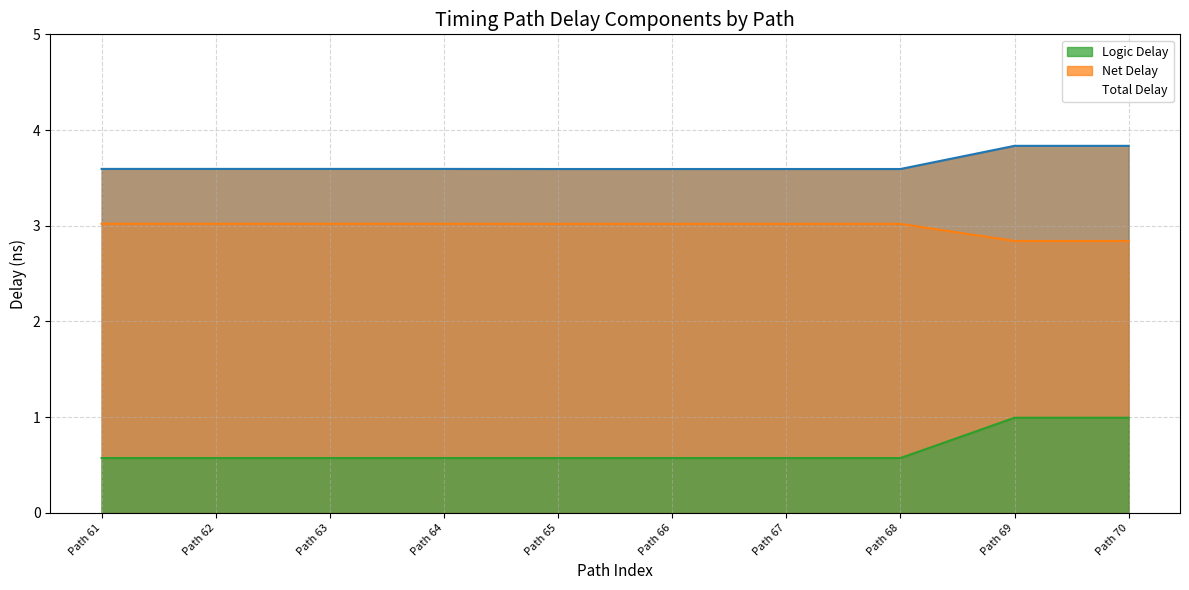

Reading left to right, list all the values displayed in this chart.

Total Delay: Path 61=3.6	Path 62=3.6	Path 63=3.6	Path 64=3.6	Path 65=3.6	Path 66=3.6	Path 67=3.6	Path 68=3.6	Path 69=3.8	Path 70=3.8
Net Delay: Path 61=3.0	Path 62=3.0	Path 63=3.0	Path 64=3.0	Path 65=3.0	Path 66=3.0	Path 67=3.0	Path 68=3.0	Path 69=2.8	Path 70=2.8
Logic Delay: Path 61=0.6	Path 62=0.6	Path 63=0.6	Path 64=0.6	Path 65=0.6	Path 66=0.6	Path 67=0.6	Path 68=0.6	Path 69=1.0	Path 70=1.0